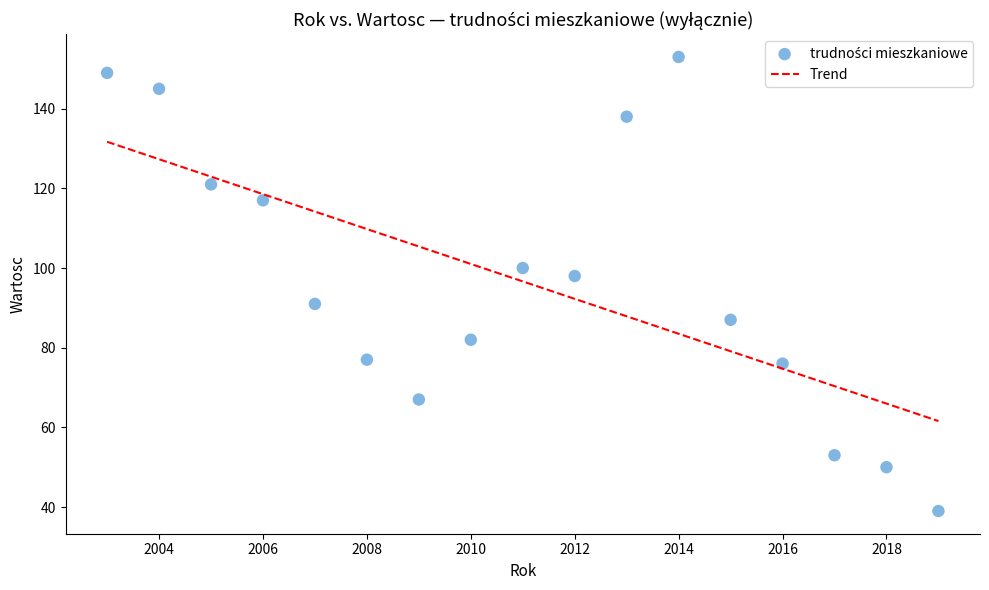

What is the range of Y values (max minus min)?

114